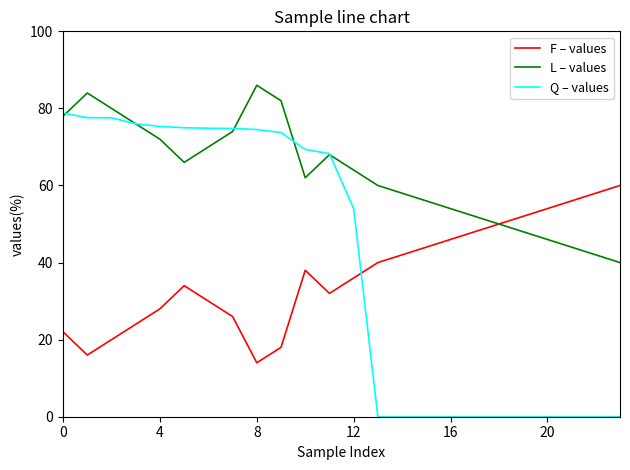

List the series in order of their peak value, highest first.

L – values, Q – values, F – values